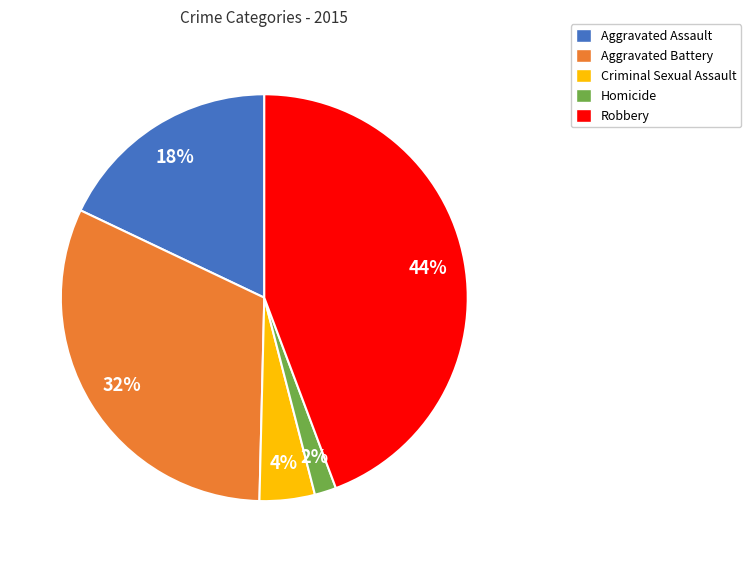

Which slice is the largest?

Robbery